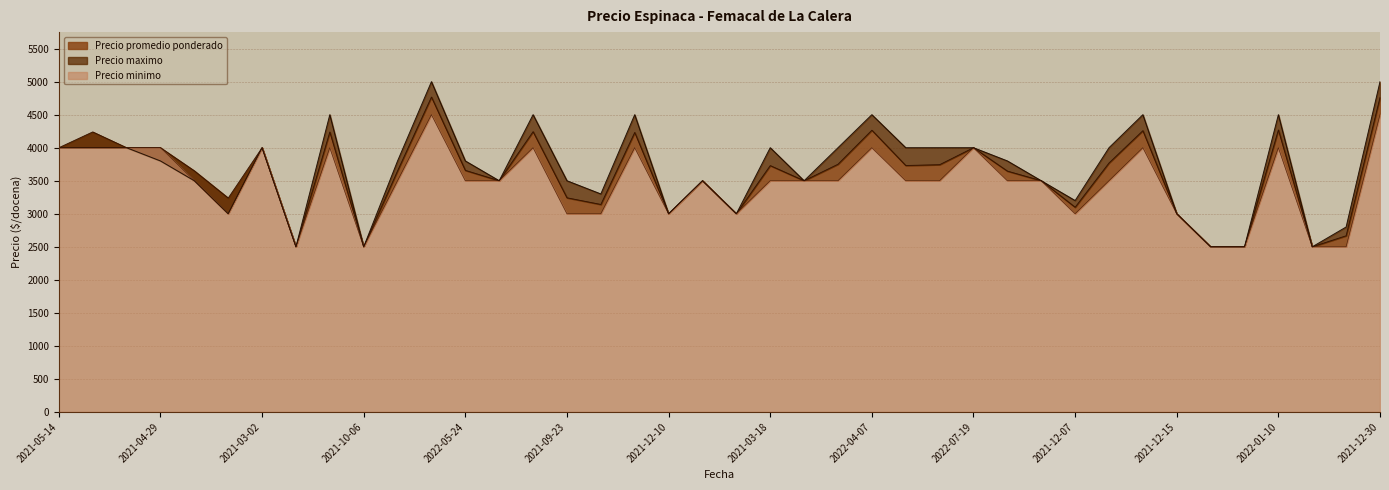

What are all the series names shown in the legend?

Precio maximo, Precio promedio ponderado, Precio minimo